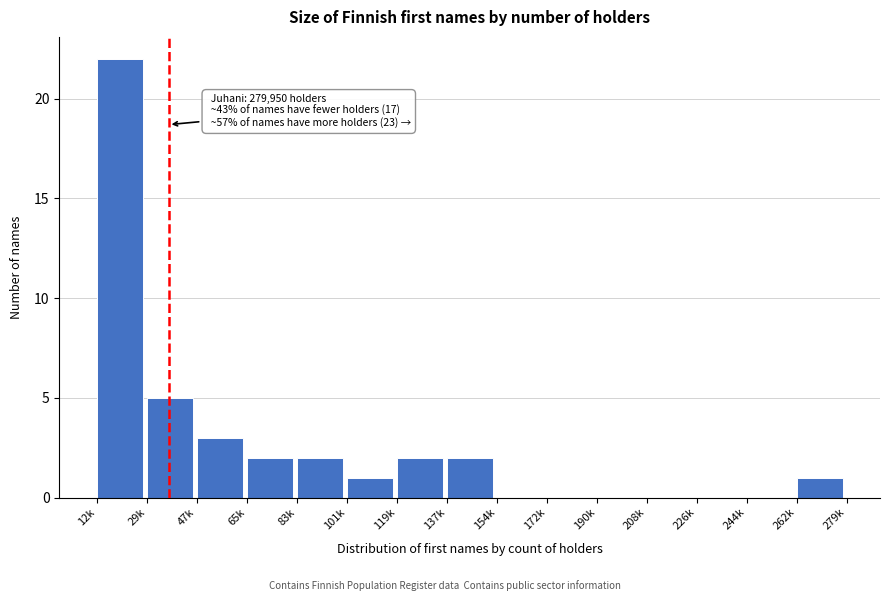

Reading left to right, transcribe all the data shown in this chart.

12k=22	29k=5	47k=3	65k=2	83k=2	101k=1	119k=2	137k=2	154k=0	172k=0	190k=0	208k=0	226k=0	244k=0	262k=1